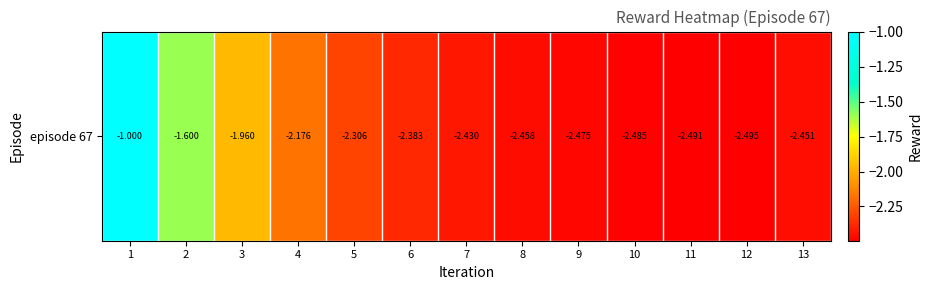

What is the approximate value at 6?

-2.4